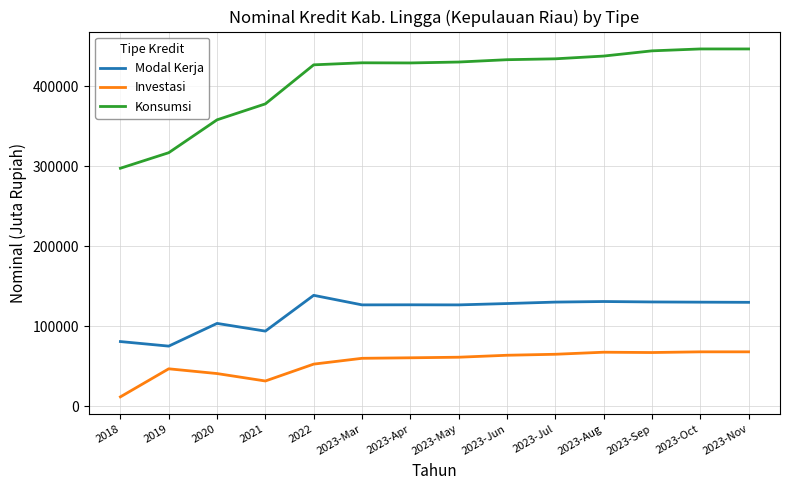

Where is Investasi nearest to the value 40163?

2020